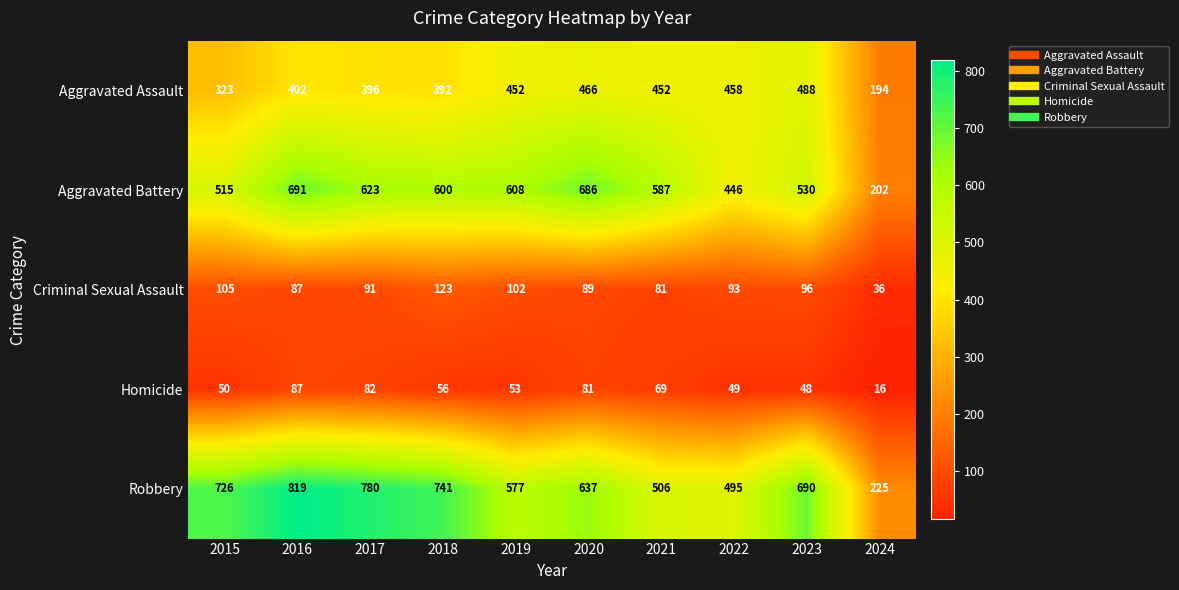

What is the average value of the Aggravated Battery series?

549